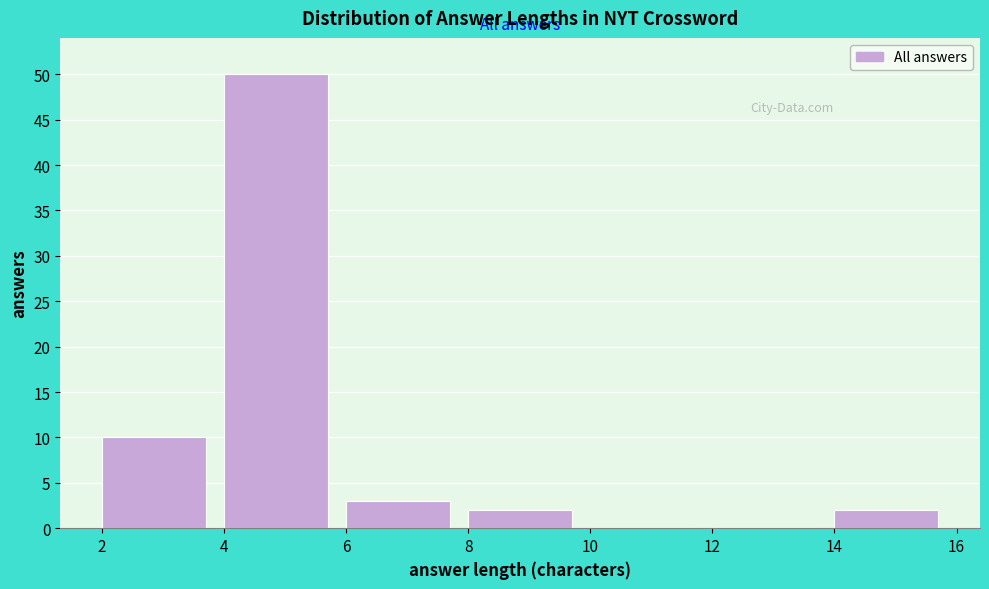

How tall is the bar that spans 2 to 4 on the x-axis? The values are not printed on the chart, so give them approximately, as read against the axis.

10